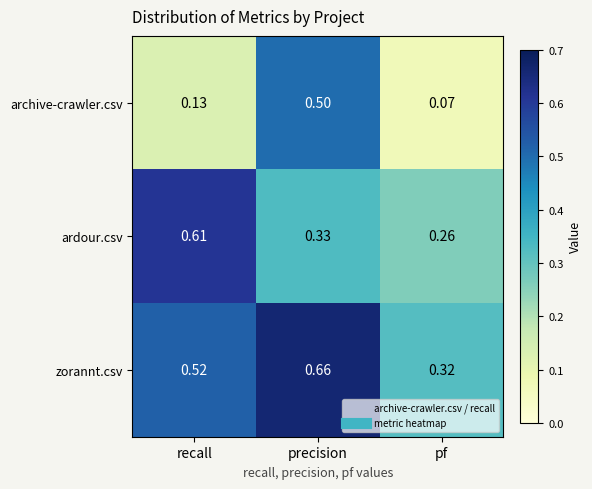

At which label is ardour.csv closest to 0?

pf